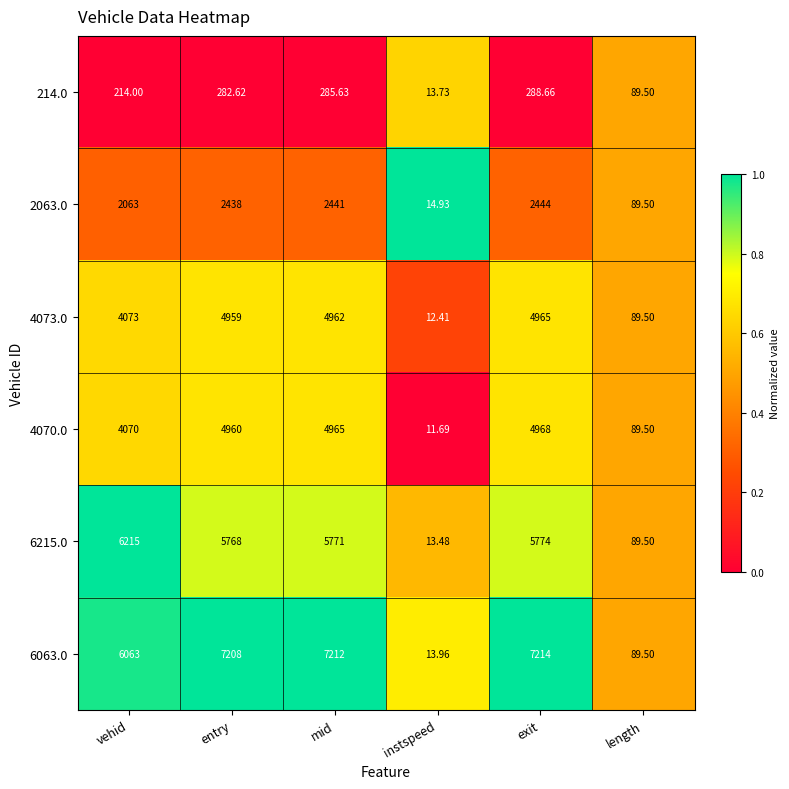

At which category does the chart reach its peak across all series?

exit